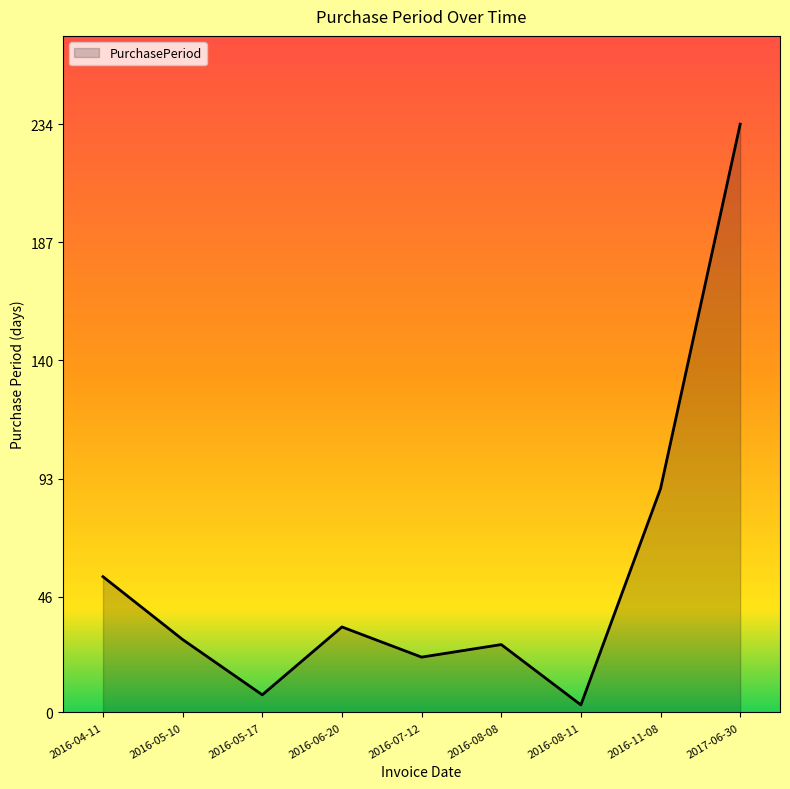

True or false: the data has more than 0 interior local peaks.

True